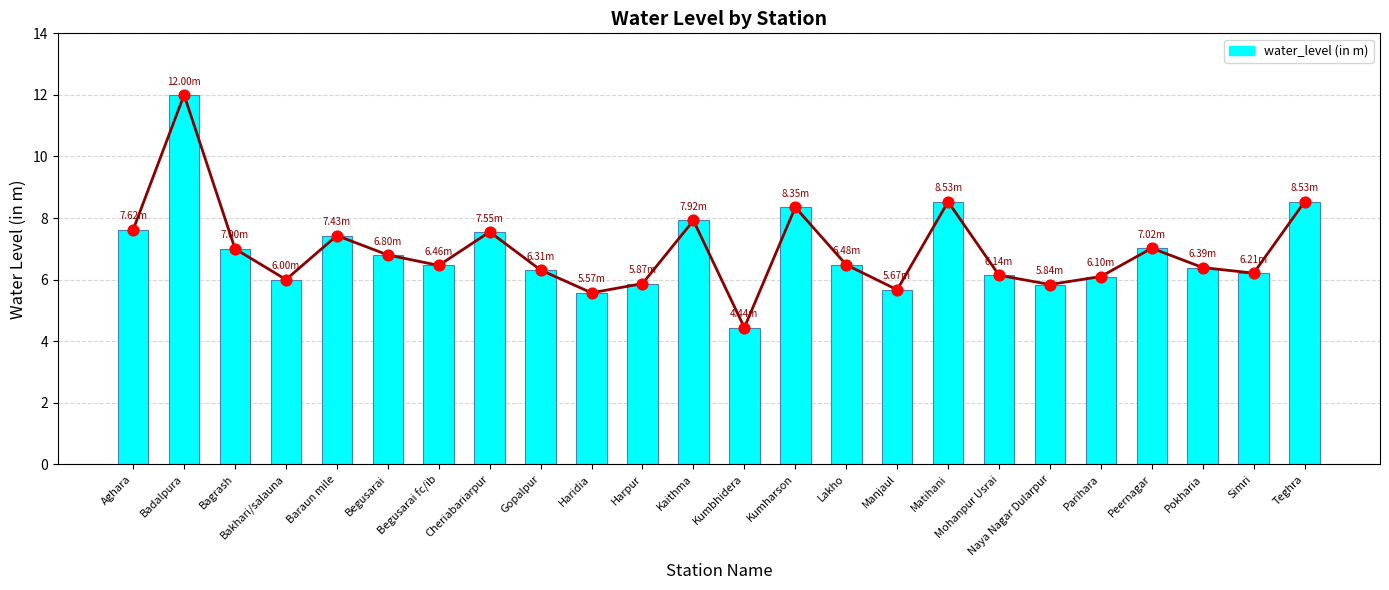

Between Harpur and Manjaul, which is larger?

Harpur